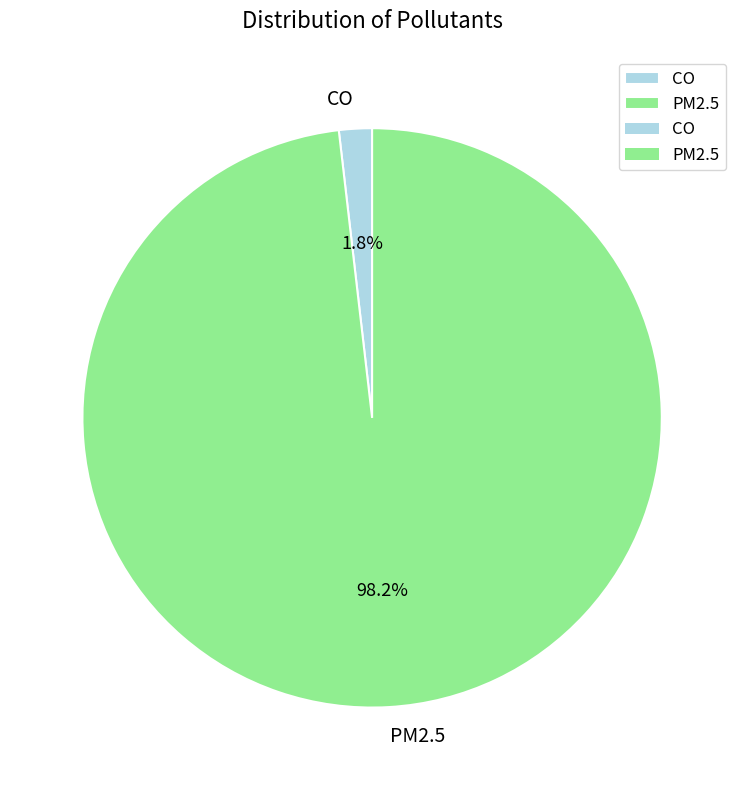

How many segments does this pie chart have?

2